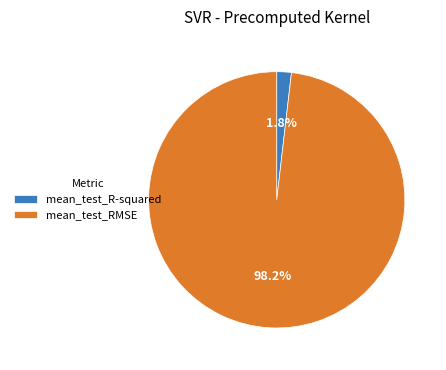

Is it true that mean_test_RMSE is 87% of the pie?

False